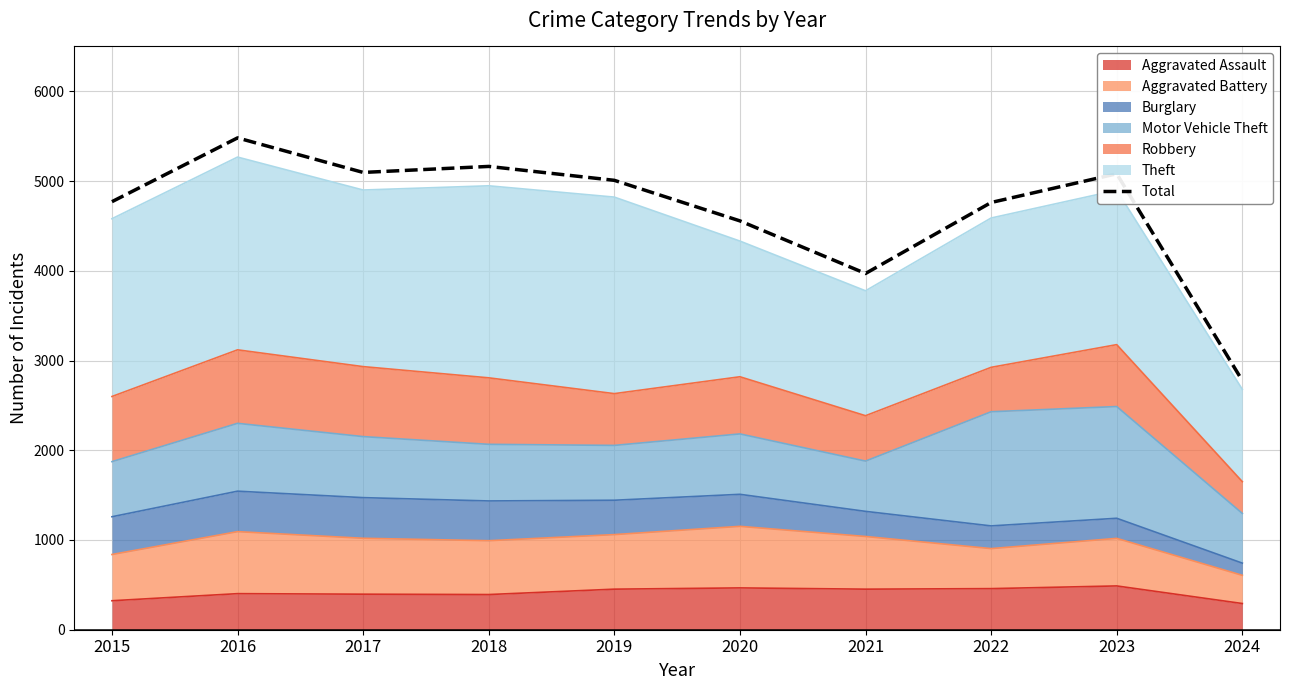

Rank the categories by value from highest to lowest.

2016, 2018, 2017, 2023, 2019, 2015, 2022, 2020, 2021, 2024